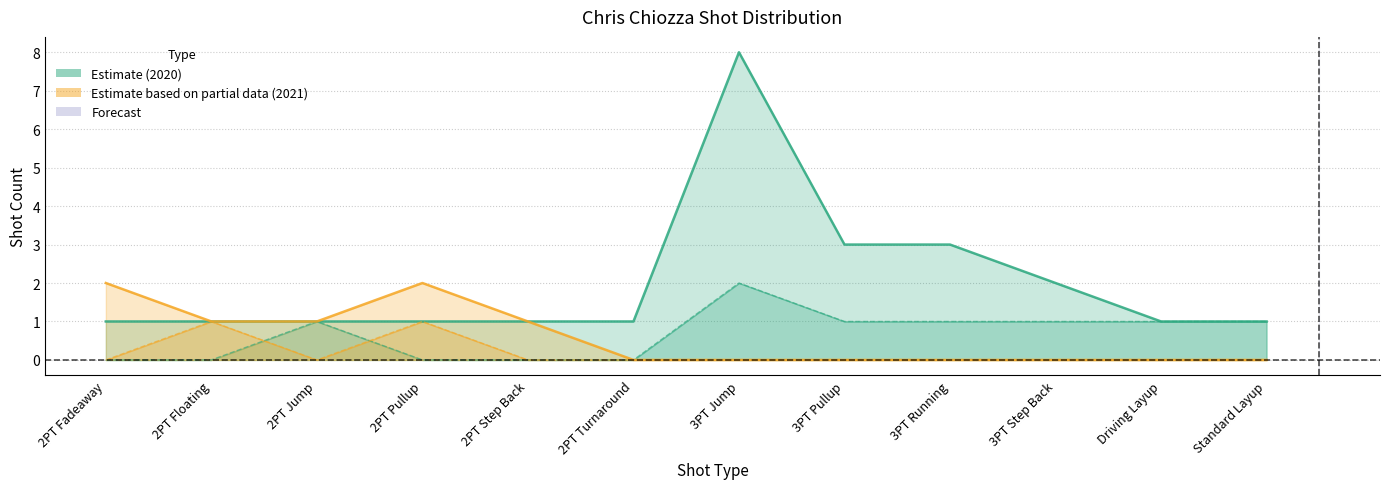

Rank the categories by shot_count_2020 value from lowest to highest.

2PT Fadeaway, 2PT Floating, 2PT Jump, 2PT Pullup, 2PT Step Back, 2PT Turnaround, Driving Layup, Standard Layup, 3PT Step Back, 3PT Pullup, 3PT Running, 3PT Jump